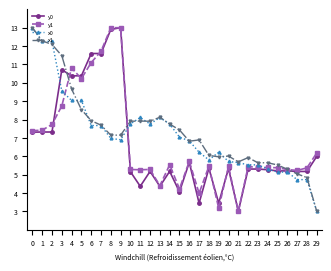

How many data points does each series have?

30